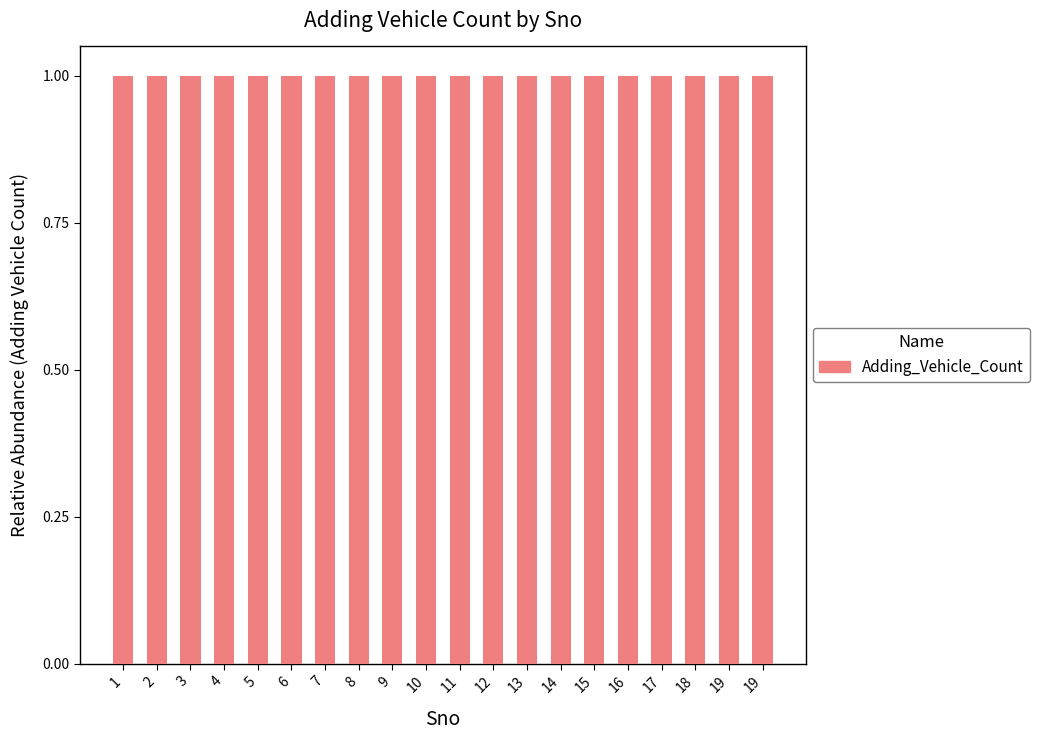

Reading left to right, transcribe all the data shown in this chart.

Adding_Vehicle_Count_base: 0	0	0	0	0	0	0	0	0	0	0	0	0	0	0	0	0	0	0	0
Adding_Vehicle_Count: 1	1	1	1	1	1	1	1	1	1	1	1	1	1	1	1	1	1	1	1